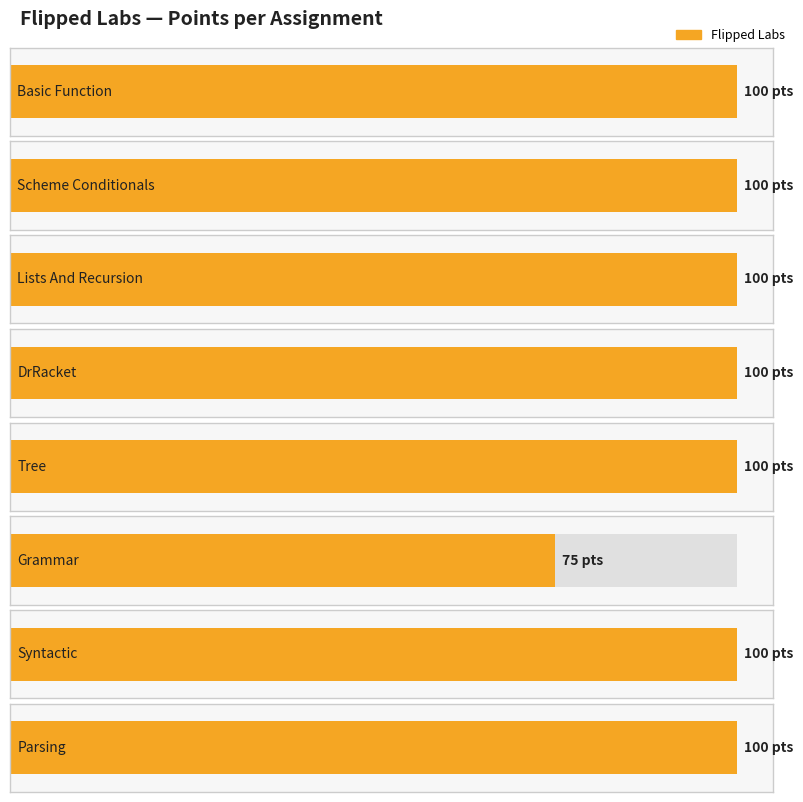

How many bars are there in total?

8